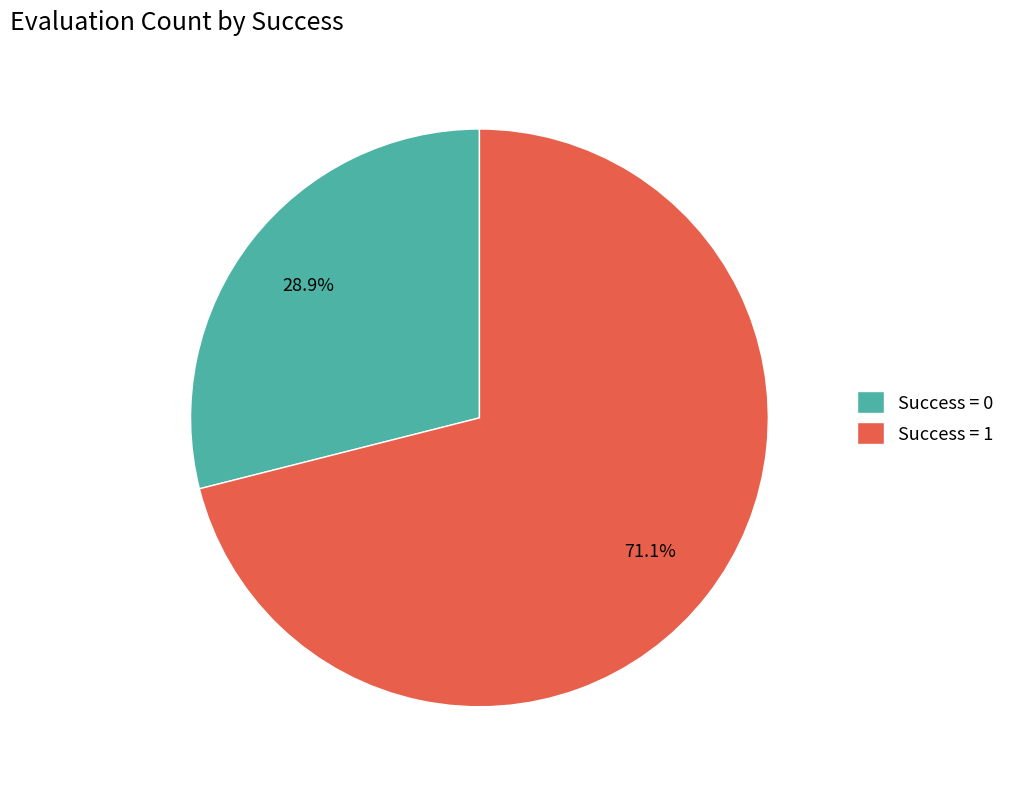

Approximately how many times larger is the value at Success = 0 compared to Success = 1?

0.4